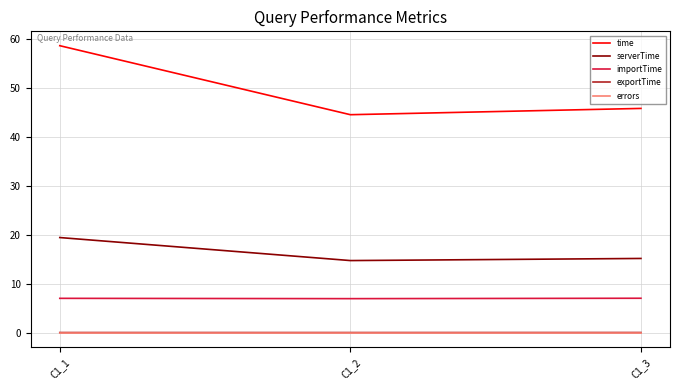

Is the value of exportTime at C1_2 greater than the value of time at C1_1?

No